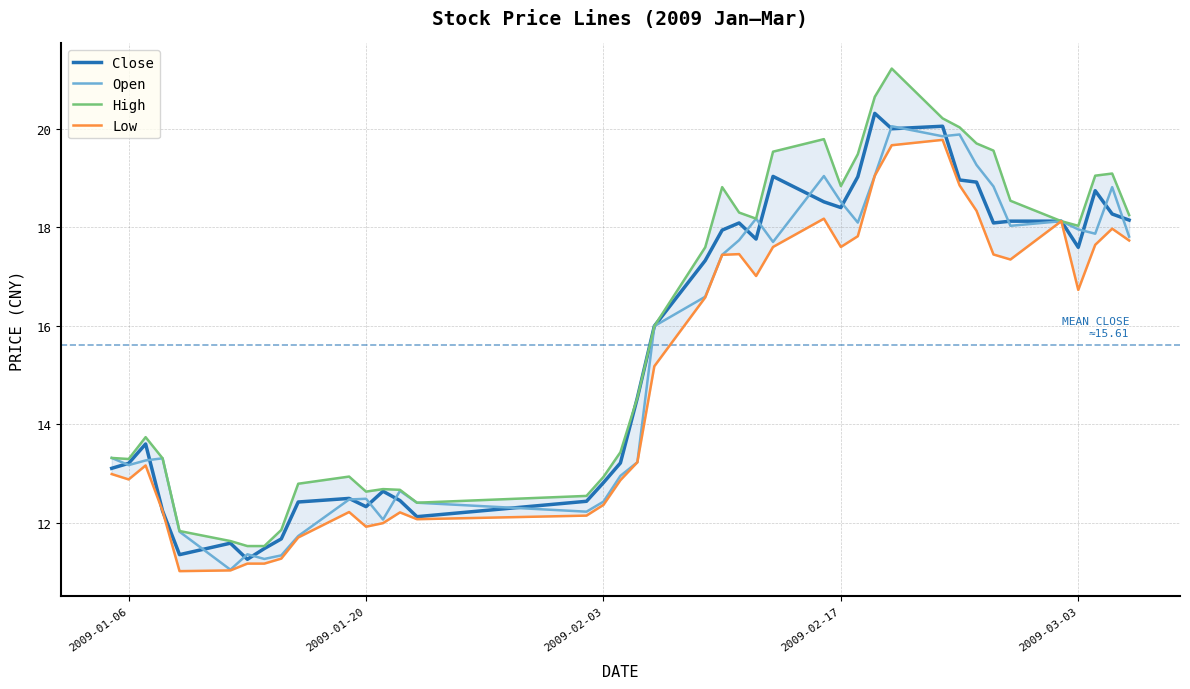

What is the highest value of the Close series?

20.3